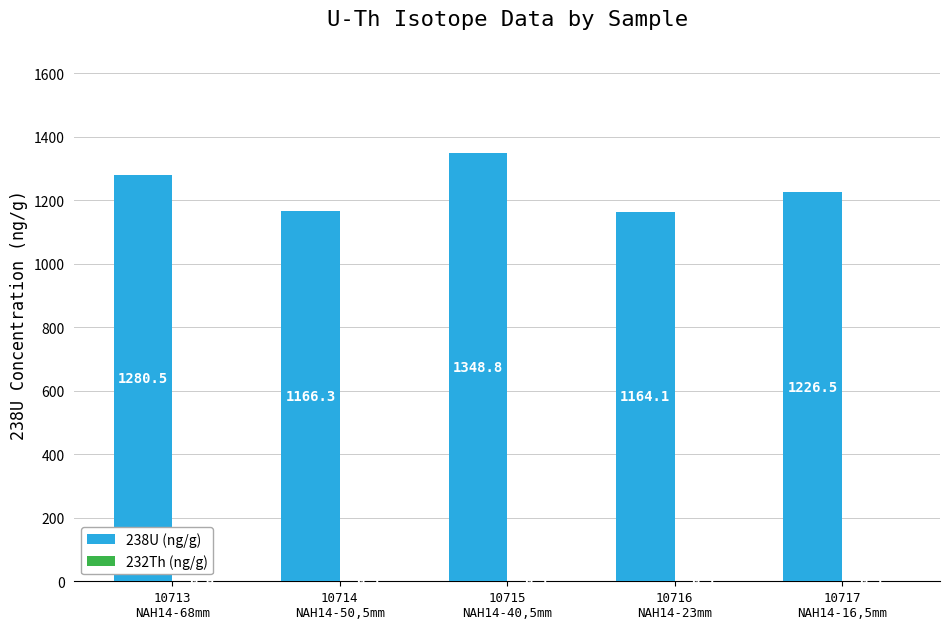

Which series changed the most between 10715
NAH14-40,5mm and 10717
NAH14-16,5mm?

238U (ng/g)